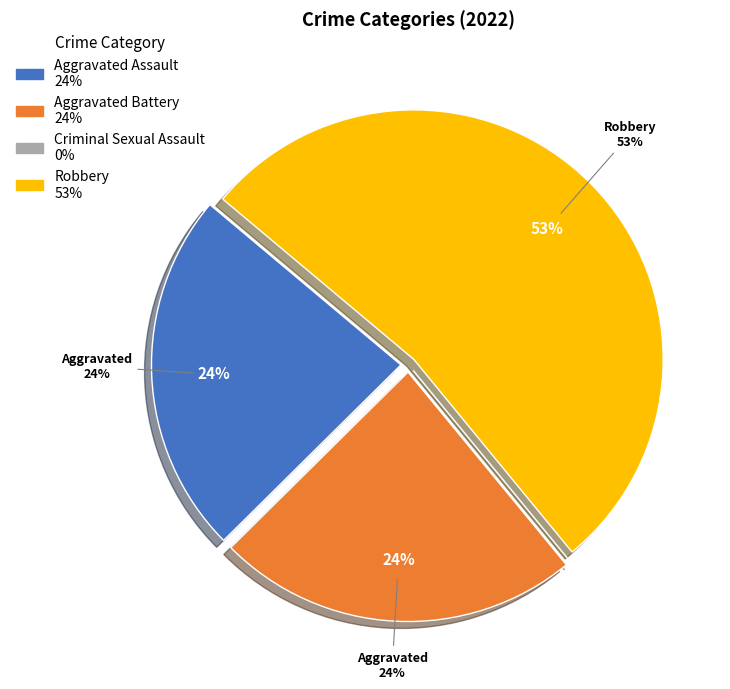

What percentage is the Robbery slice, to the nearest percent?

53%